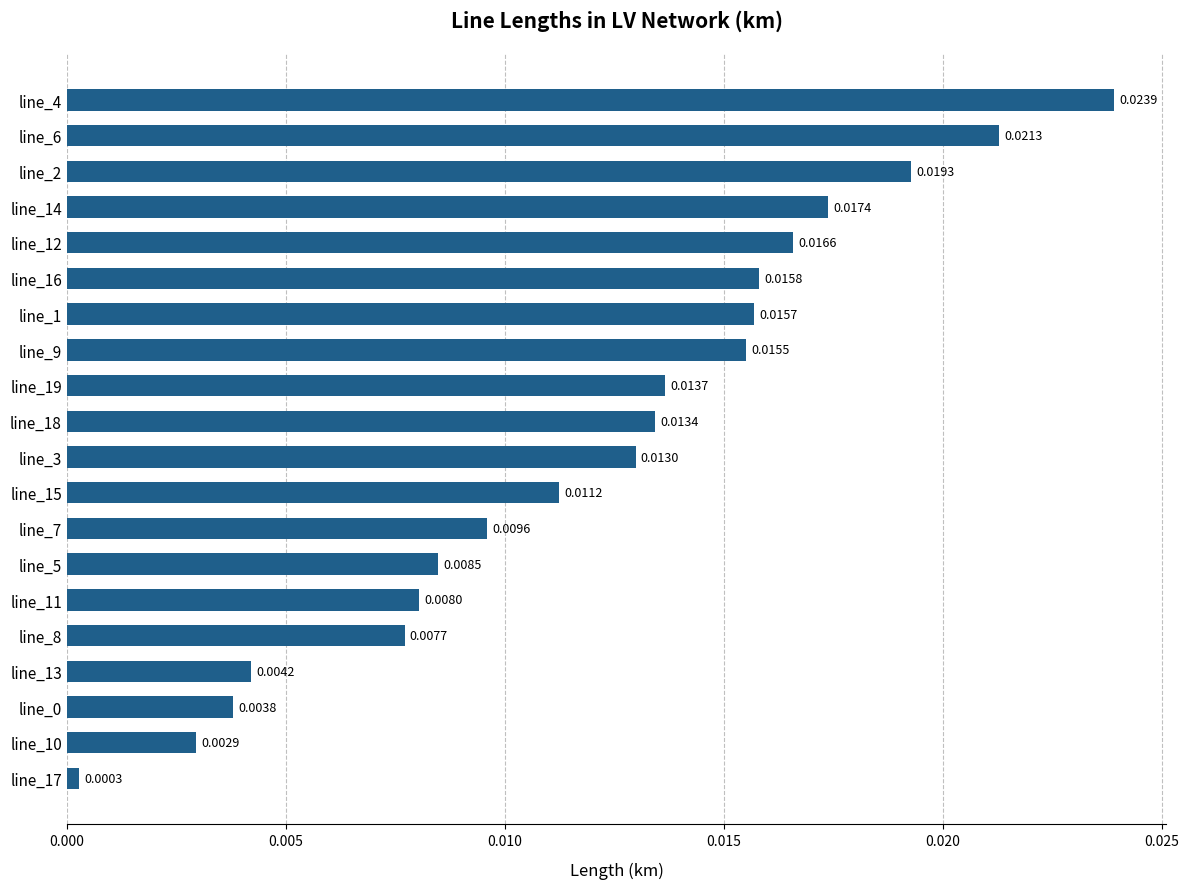

Between line_17 and line_7, which is larger?

line_7